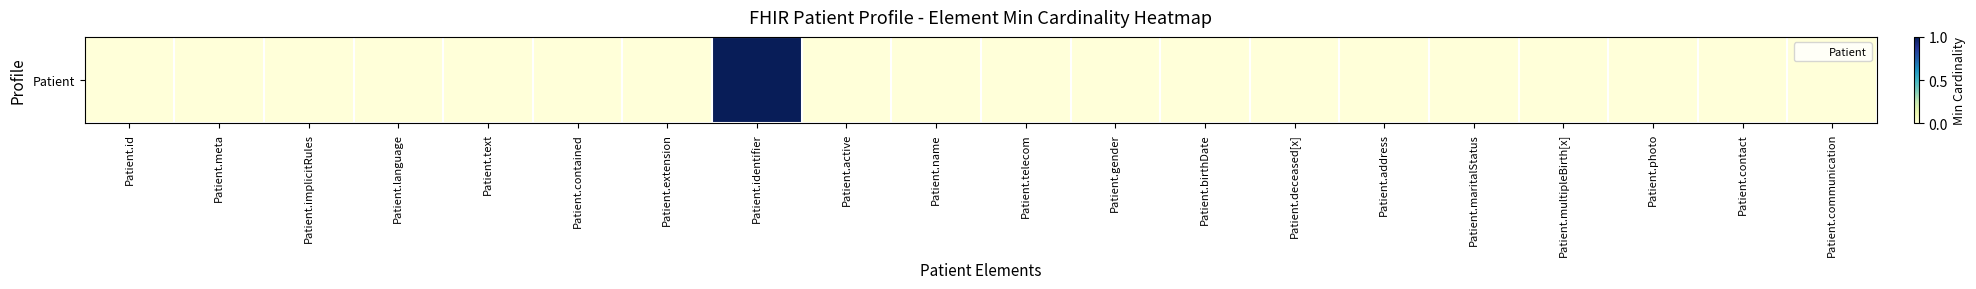

The value at Patient.photo is 0. True or false?

True